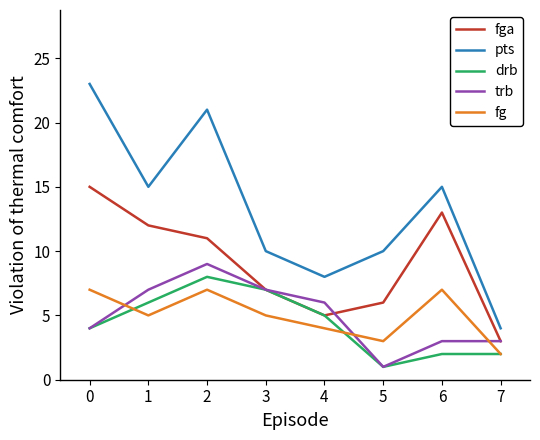

What is the sum of all fg values?

40